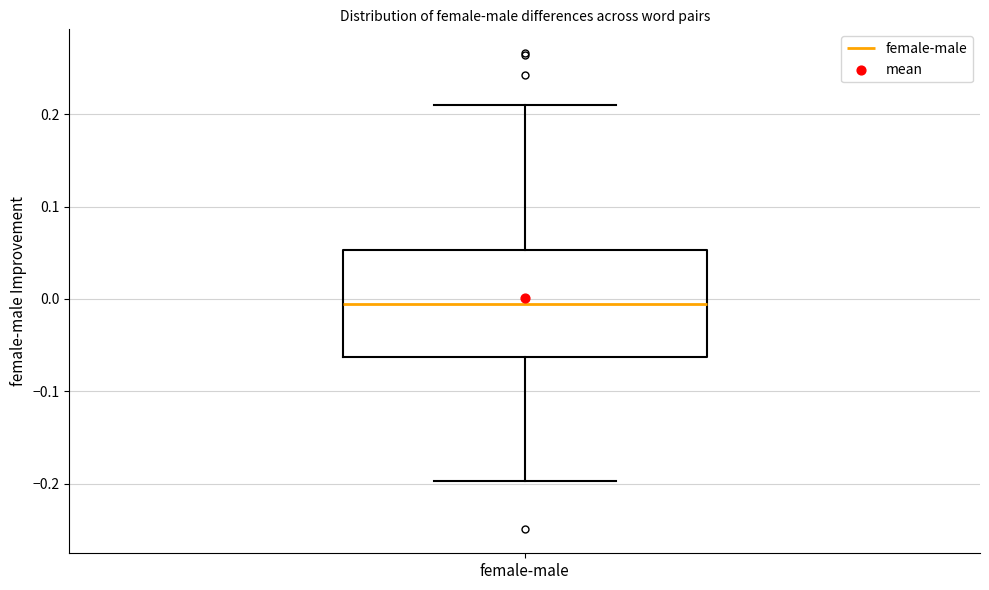

Where does the upper whisker of the box for female-male end on the y-axis? The values are not printed on the chart, so give them approximately, as read against the axis.

0.21